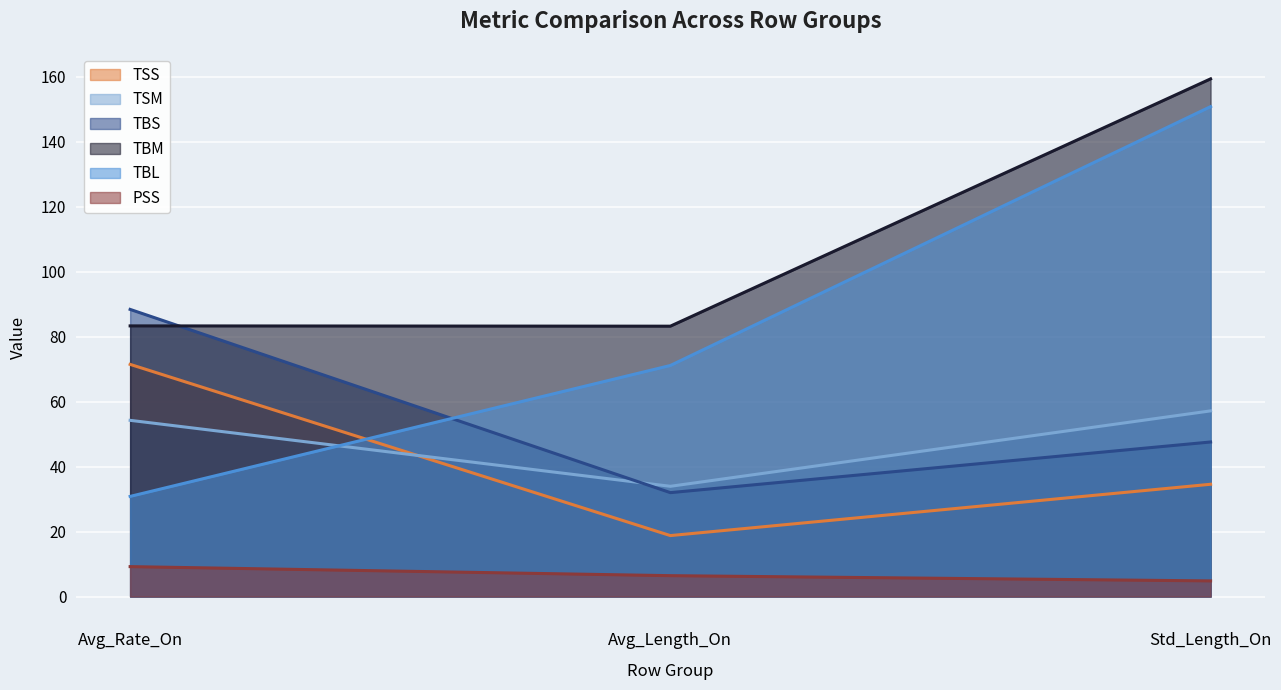

Which series has the widest spread of values?

TBL